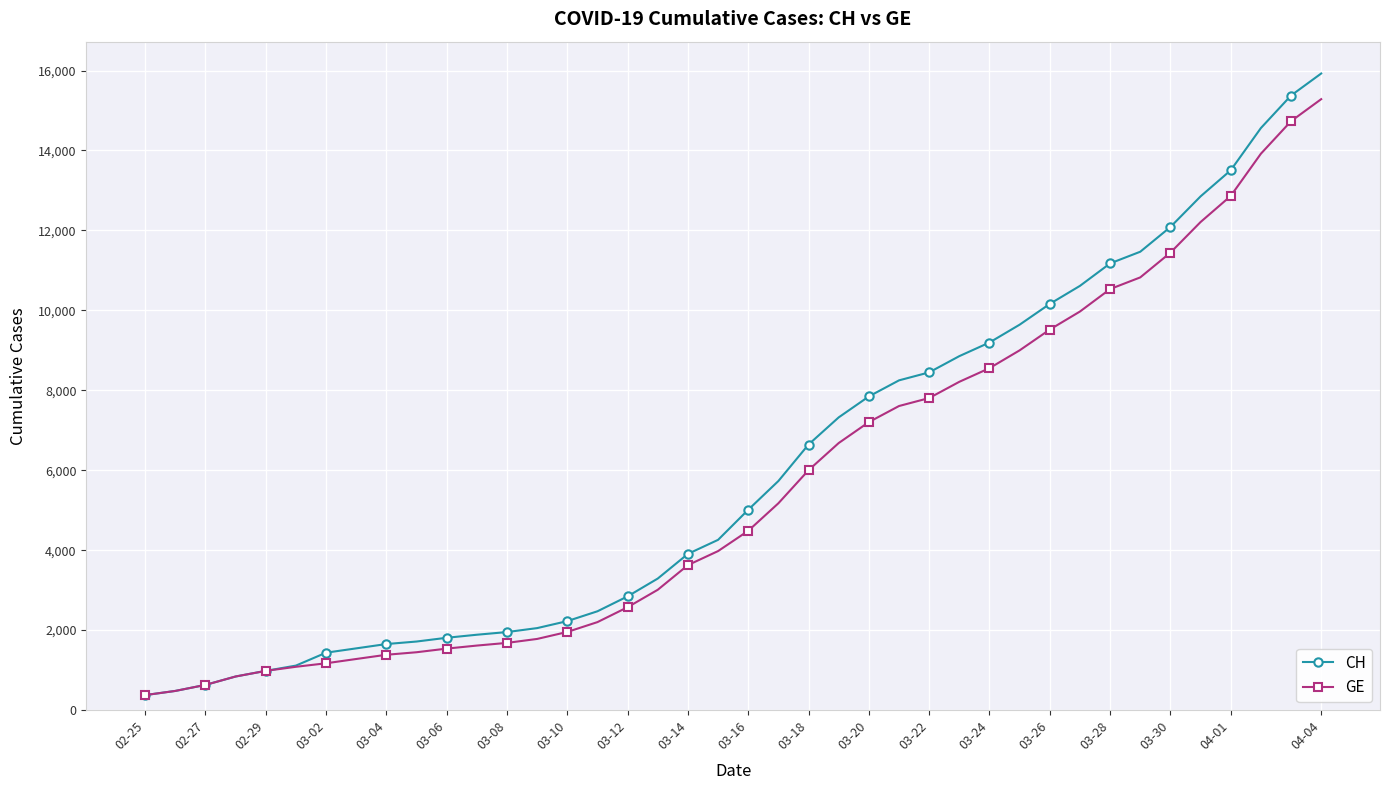

How many lines are shown in the chart?

2